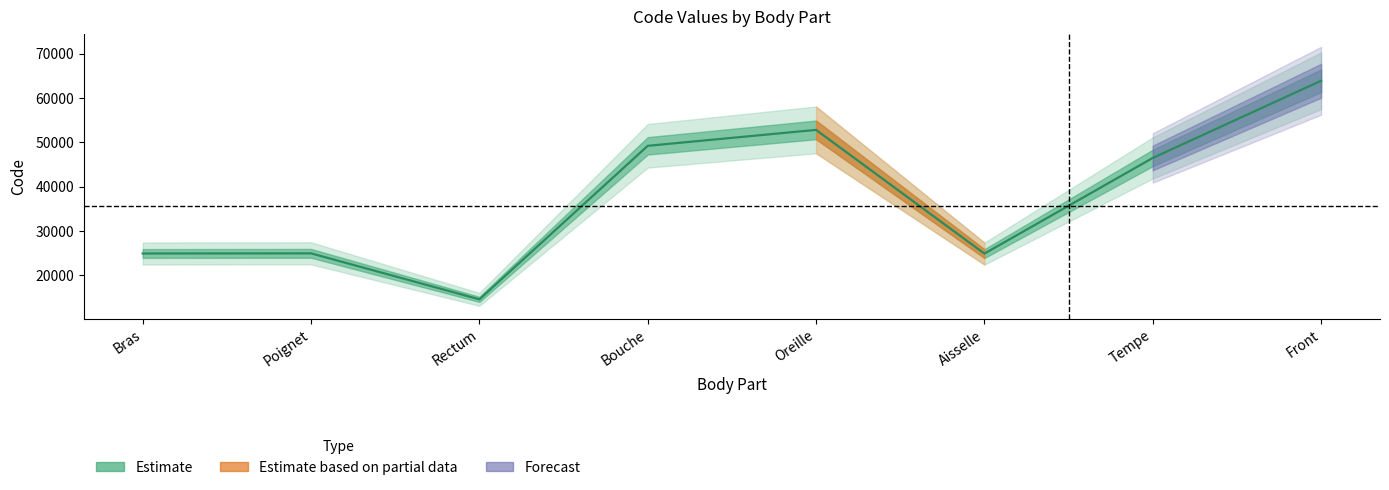

Approximately how many times larger is the value at Tempe compared to Aisselle?

1.9